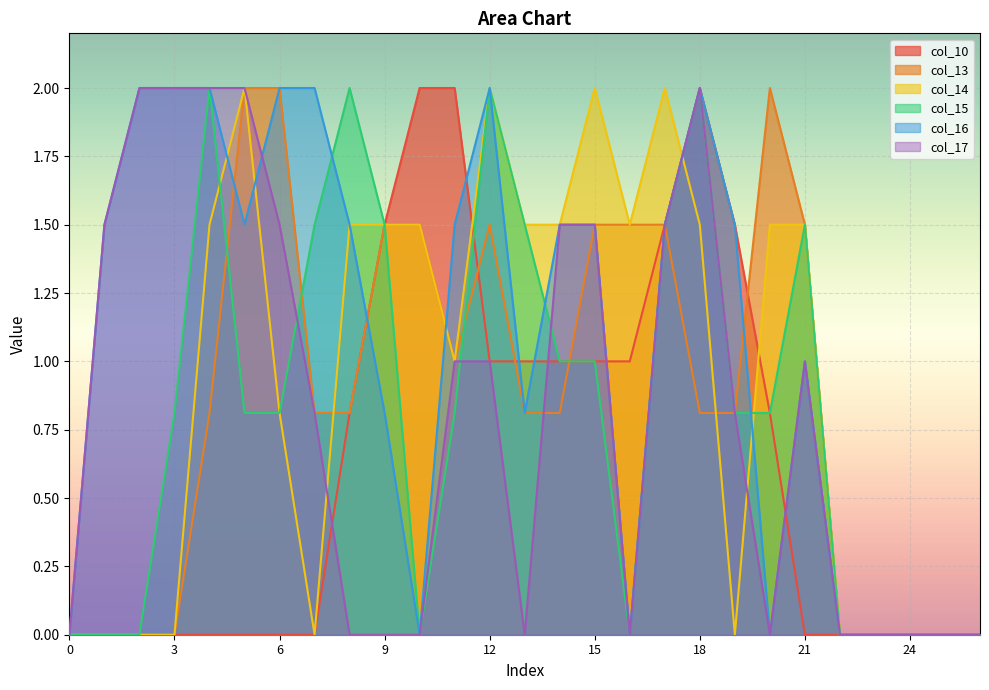

Rank the series at 3 from highest to lowest value.

col_16, col_17, col_15, col_10, col_13, col_14